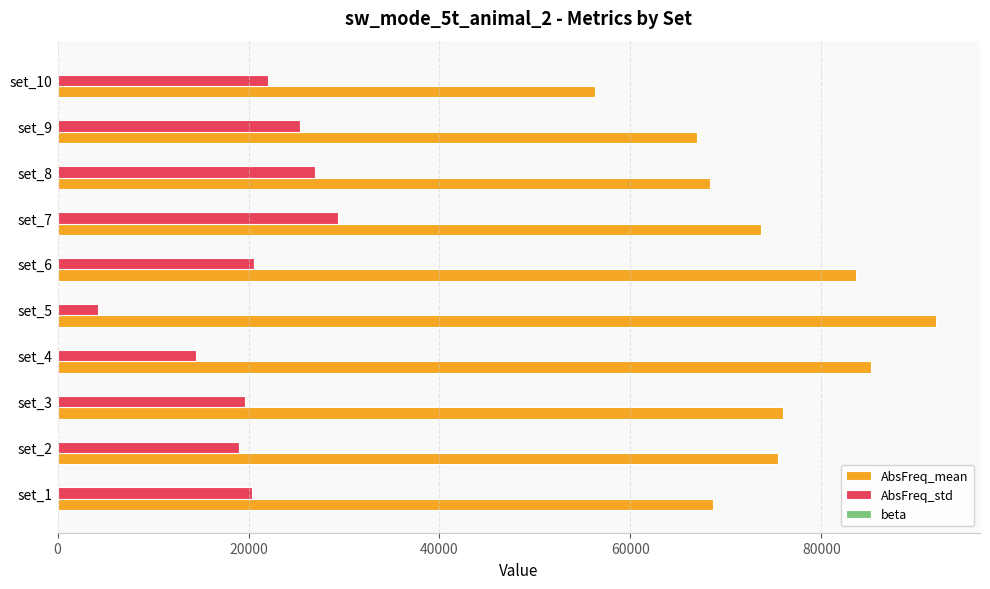

Which series has the largest range (max minus min)?

AbsFreq_mean